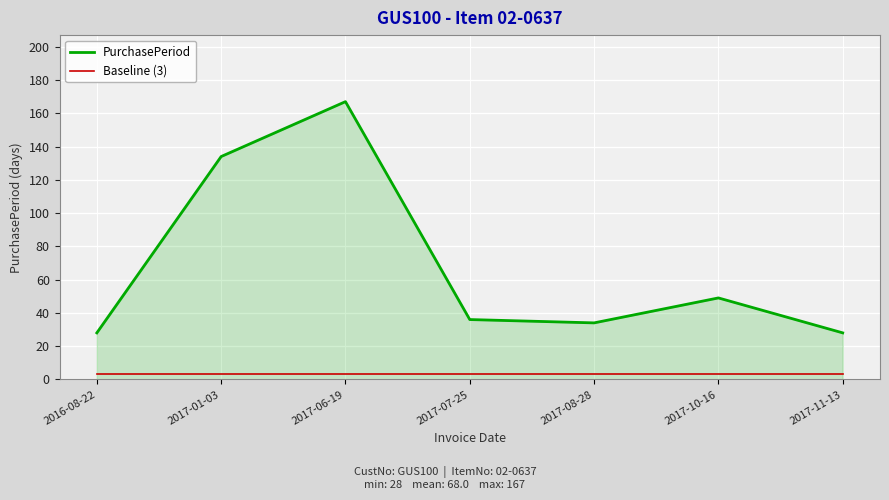

True or false: Baseline (3) and PurchasePeriod cross at least once.

False